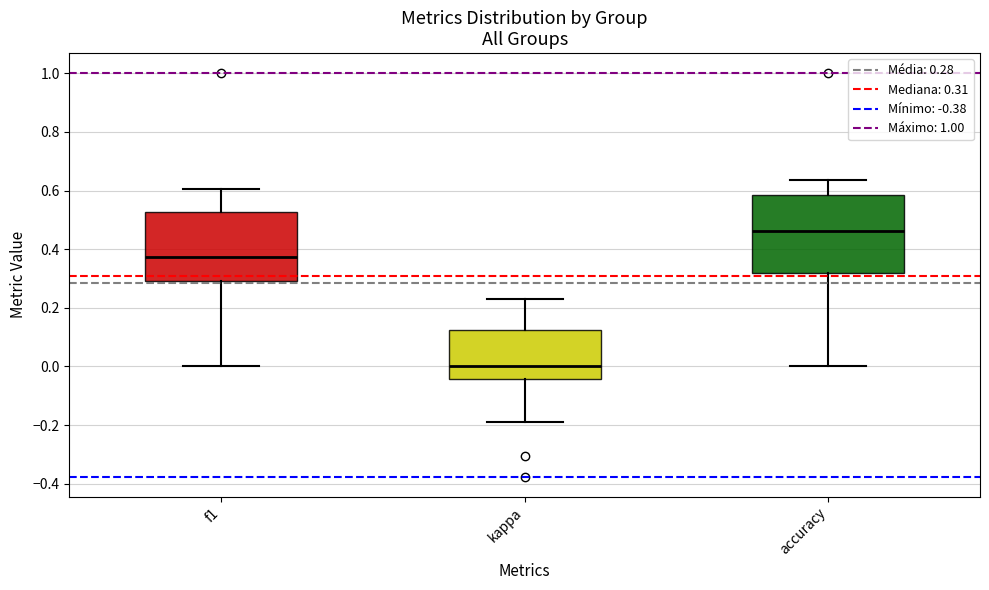

Reading left to right, transcribe this box plot: for each box, give where its median line is, the range the box spans, and where its two whiskers end, as read against the y-axis. The values are not printed on the chart, so give them approximately, as read against the axis.

f1: median 0.38, box 0.30 to 0.52, whiskers 0.00 to 0.60
kappa: median 0.00, box -0.04 to 0.12, whiskers -0.18 to 0.22
accuracy: median 0.46, box 0.32 to 0.58, whiskers 0.00 to 0.64